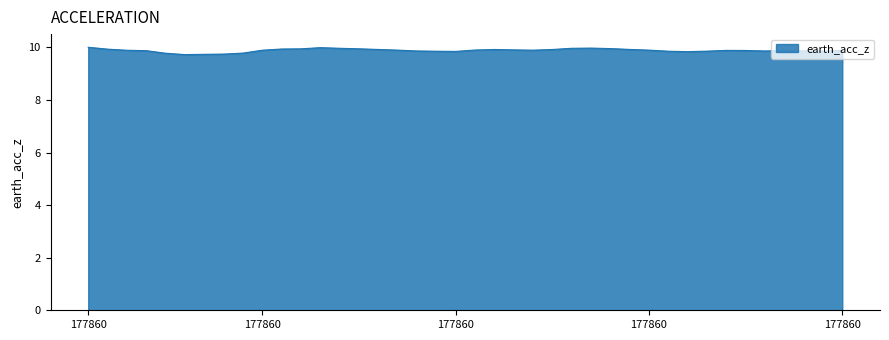

What is the difference between the maximum and minimum values?

0.3